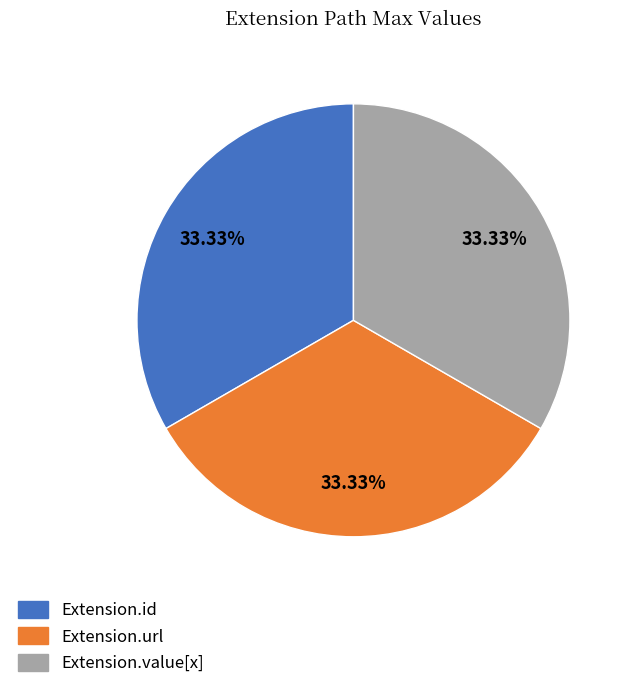

How much of the chart is everything except Extension.value[x]?

66.7%